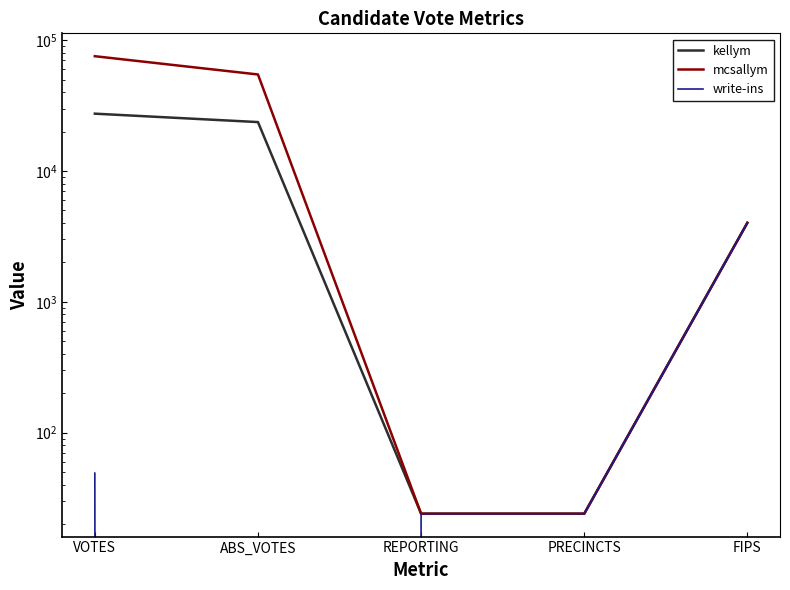

What is the label of the 1st point from the right?

FIPS